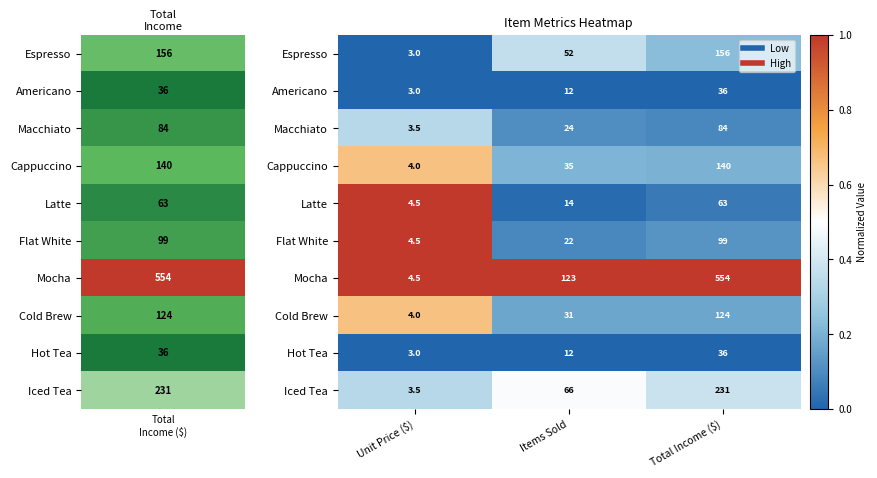

What is the smallest value displayed?

3.0